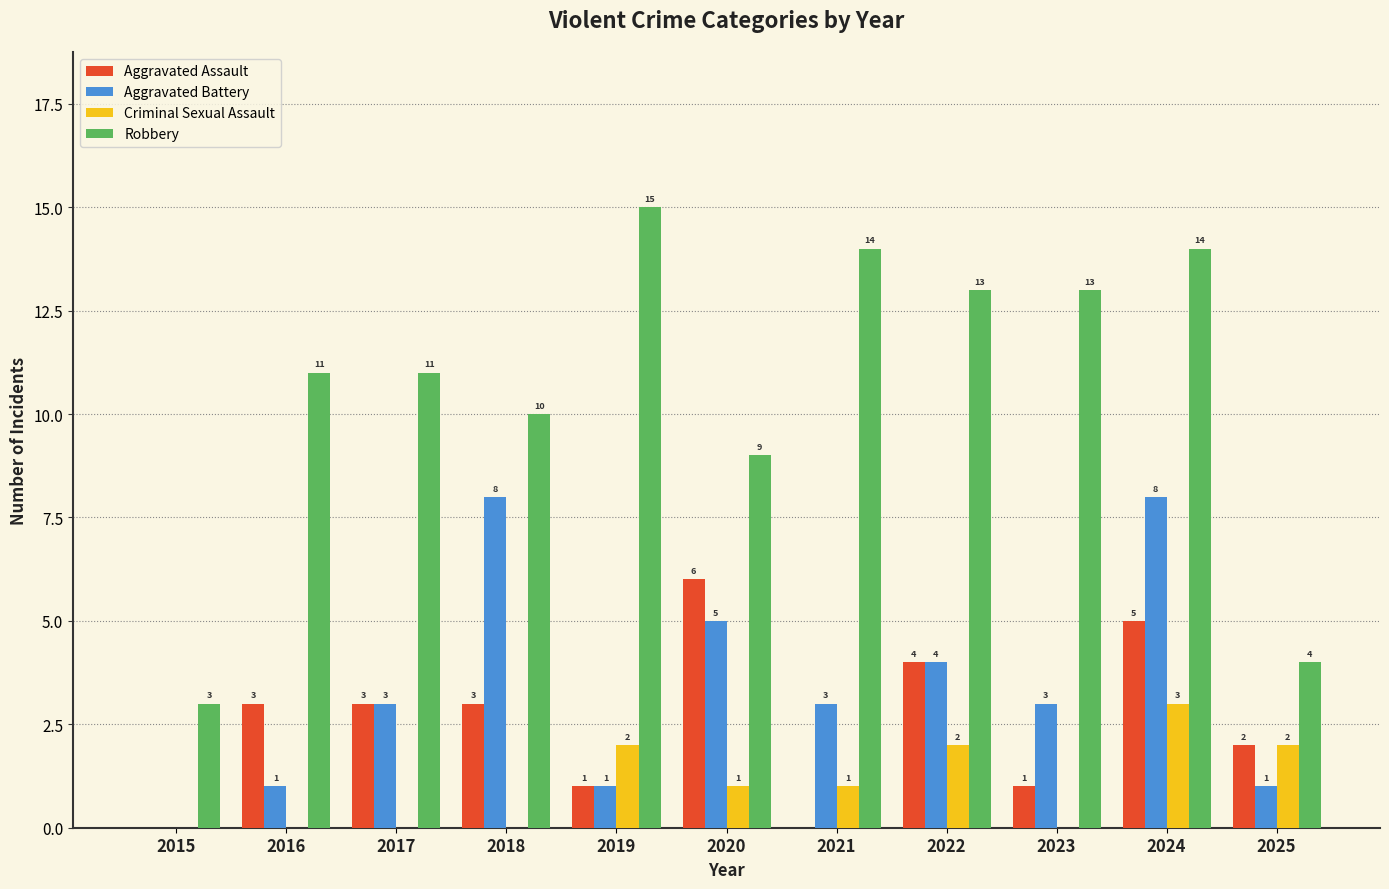

What is the difference between the Aggravated Battery values at 2025 and 2015?

1